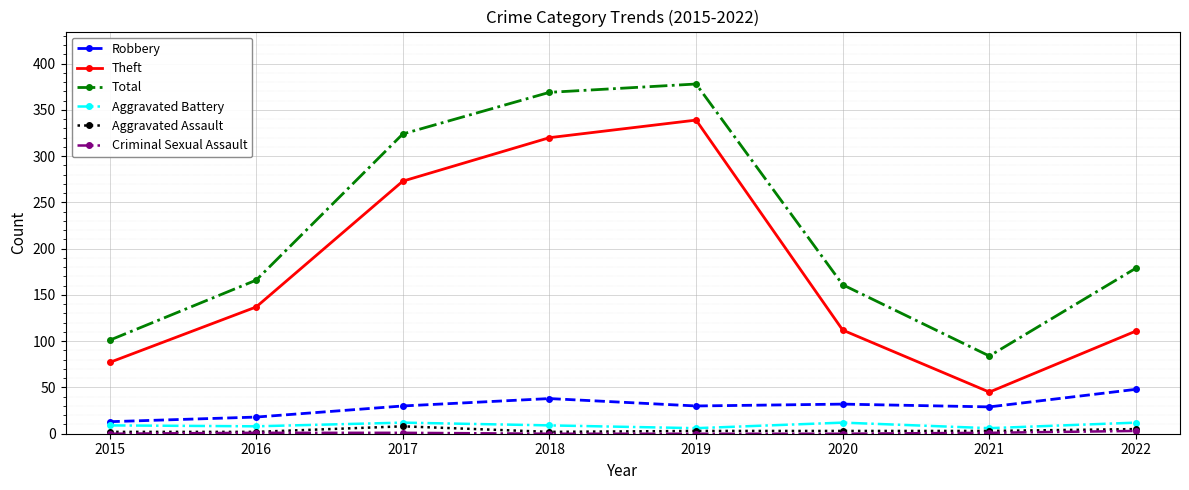

What is the difference between the Total values at 2016 and 2022?

13